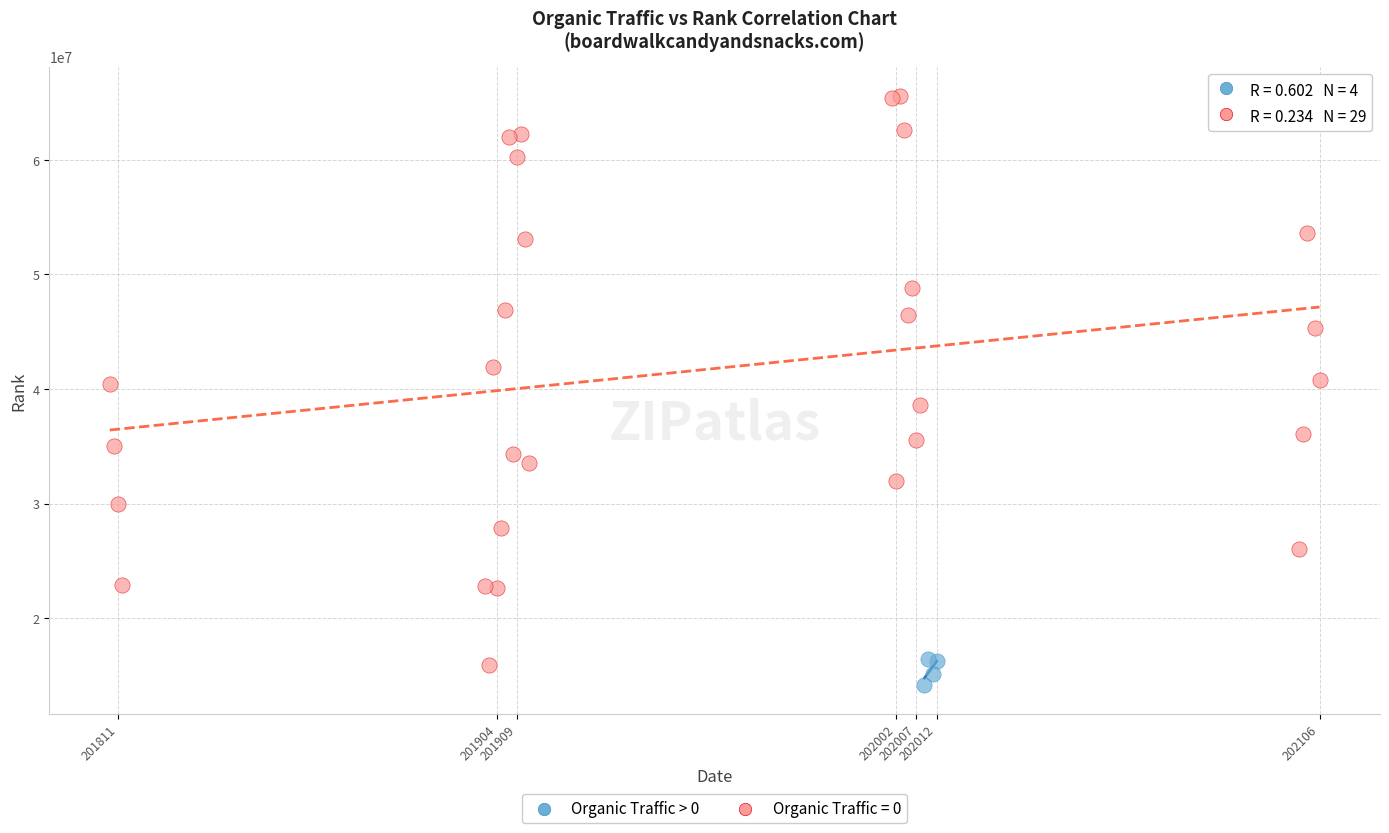

Which series has the widest spread of Y values?

Organic Traffic = 0